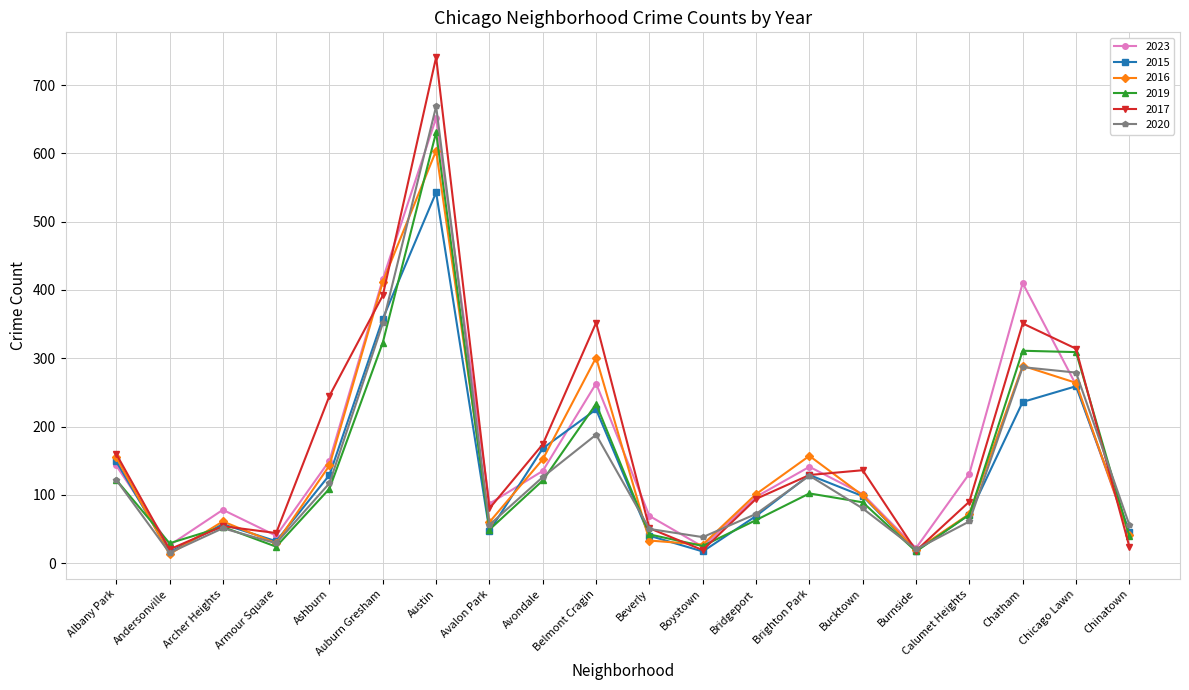

The 2019 series shows 128 at Chicago Lawn. True or false?

False